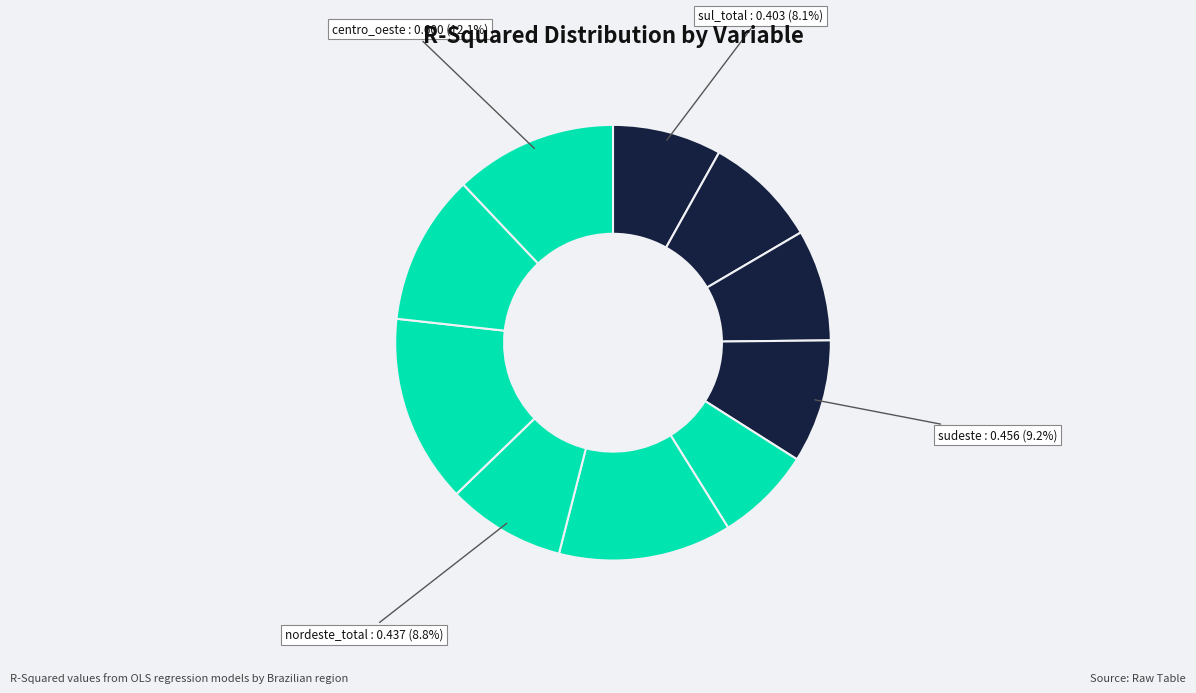

What is the largest slice in the pie chart?

nordeste